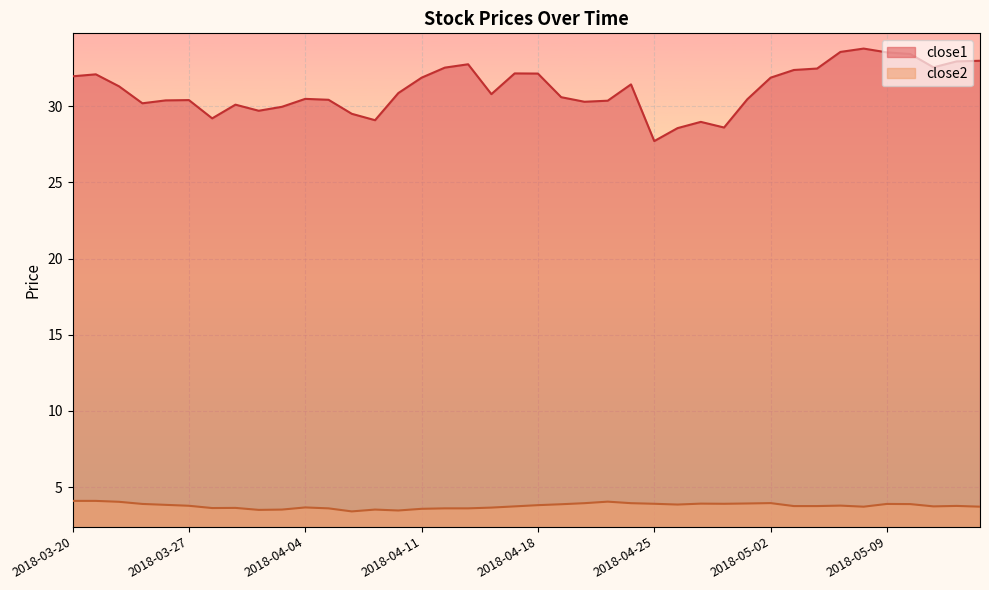

The close1 series shows 43.1 at 2018-04-20. True or false?

False